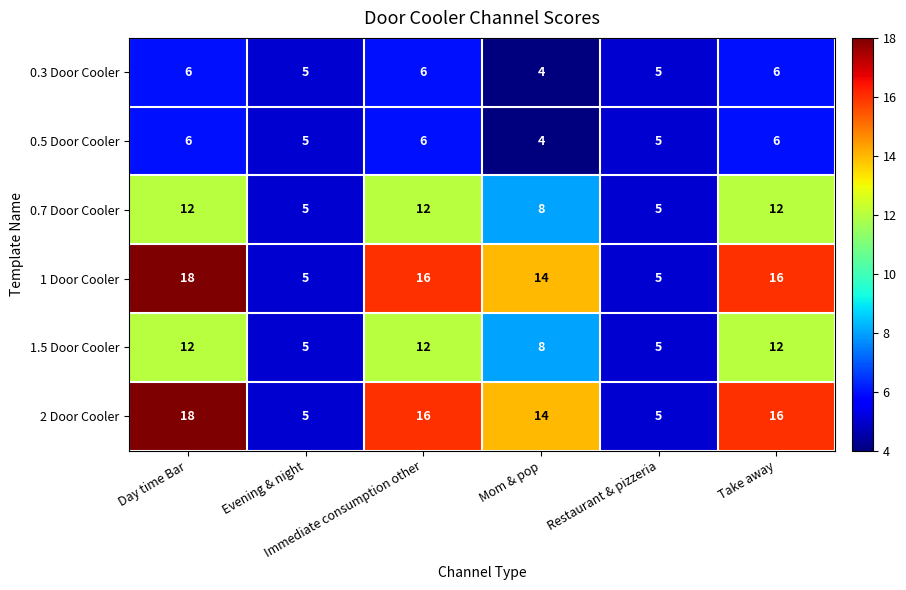

What is the average value of the 1 Door Cooler series?

12